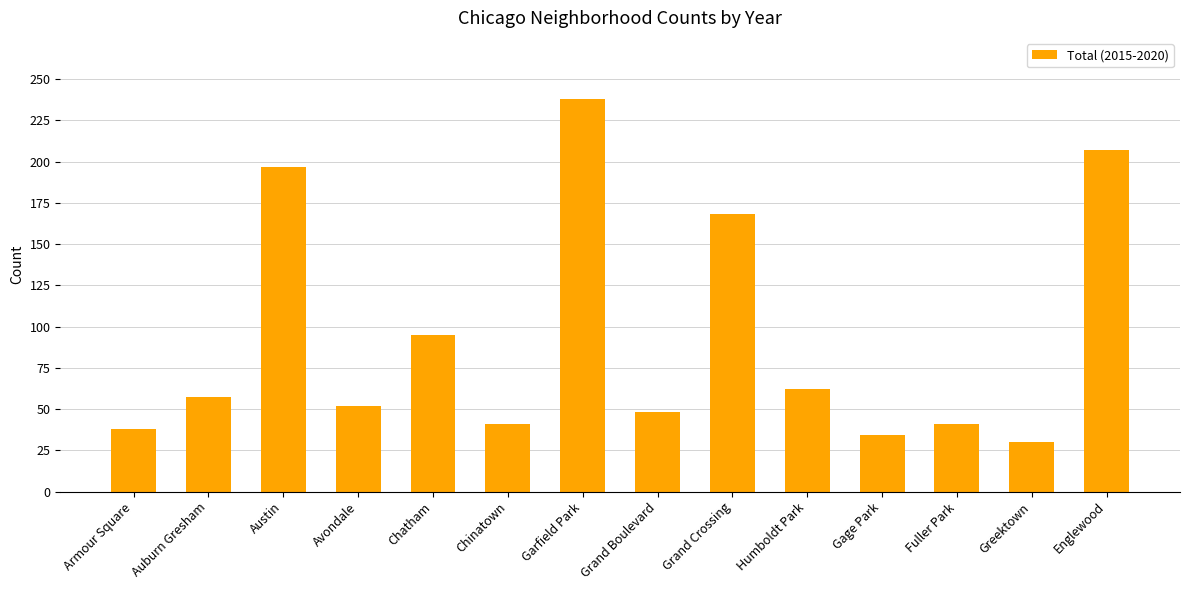

What is the difference between the values at Chinatown and Avondale?

11